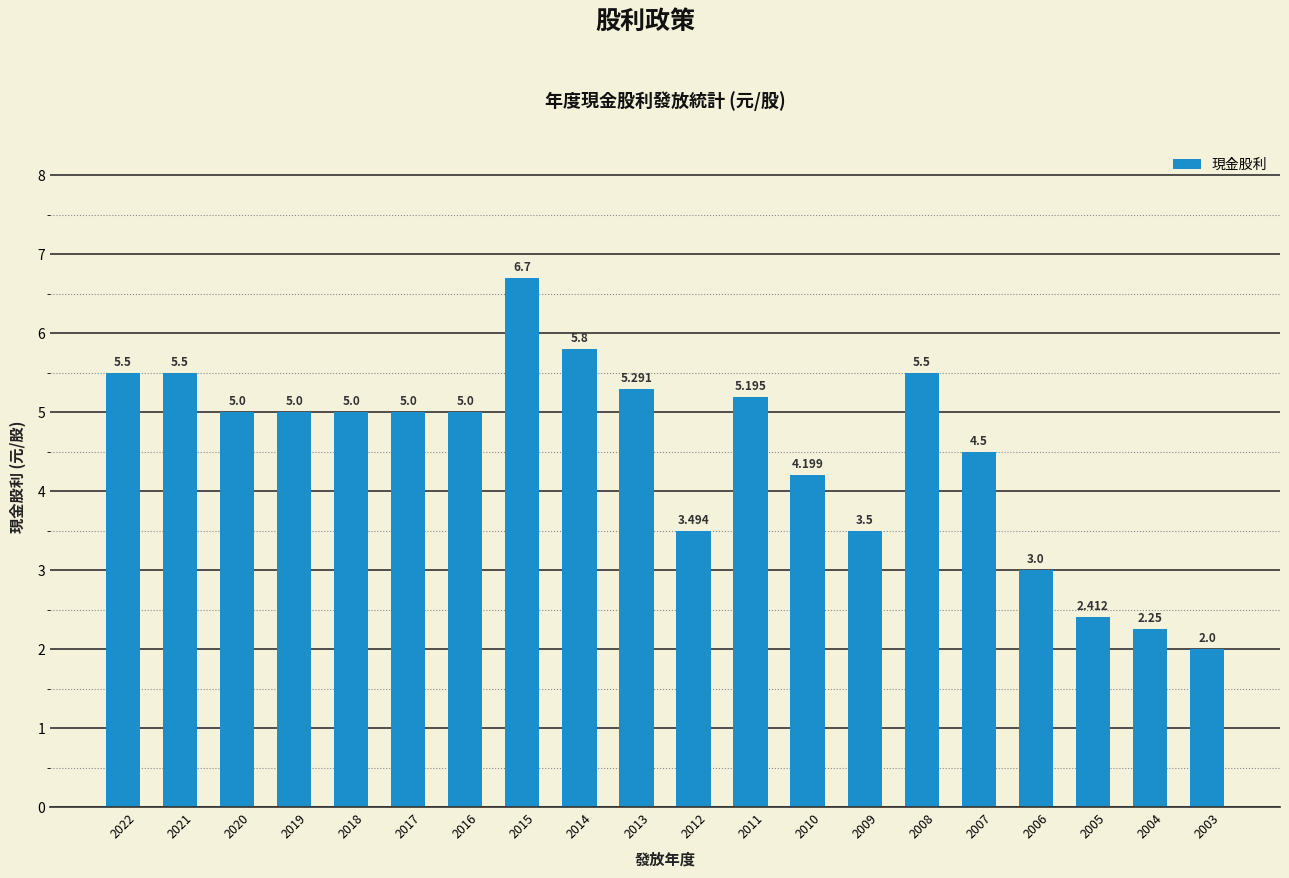

Reading left to right, transcribe all the data shown in this chart.

2022=5.5	2021=5.5	2020=5.0	2019=5.0	2018=5.0	2017=5.0	2016=5.0	2015=6.7	2014=5.8	2013=5.3	2012=3.5	2011=5.2	2010=4.2	2009=3.5	2008=5.5	2007=4.5	2006=3.0	2005=2.4	2004=2.2	2003=2.0